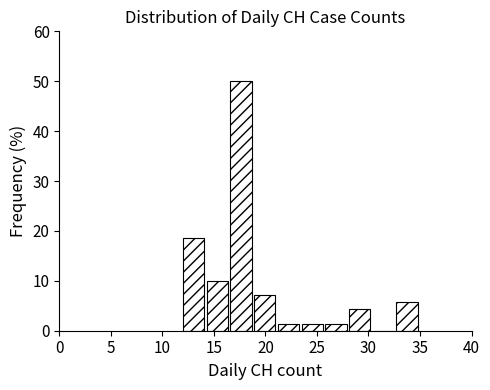

What is the height of the bar covering 12.0 to 14.3 on the x-axis? Neither the bar edges nor the heights are printed on the chart, so give them approximately, as read against the axes.

19